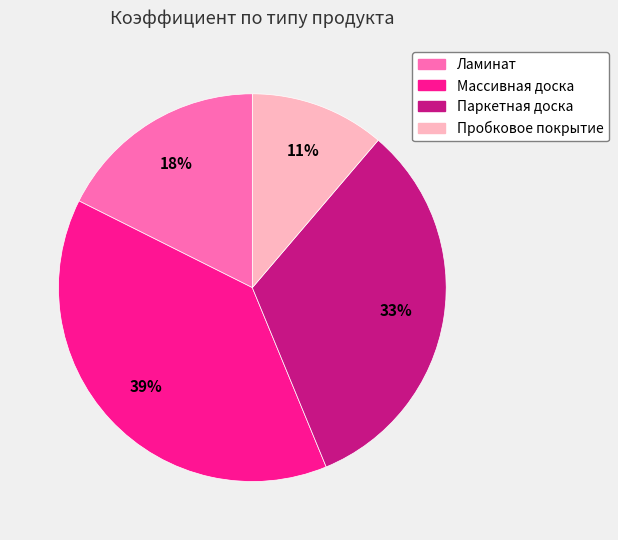

Which category has the biggest portion of the pie?

Массивная доска